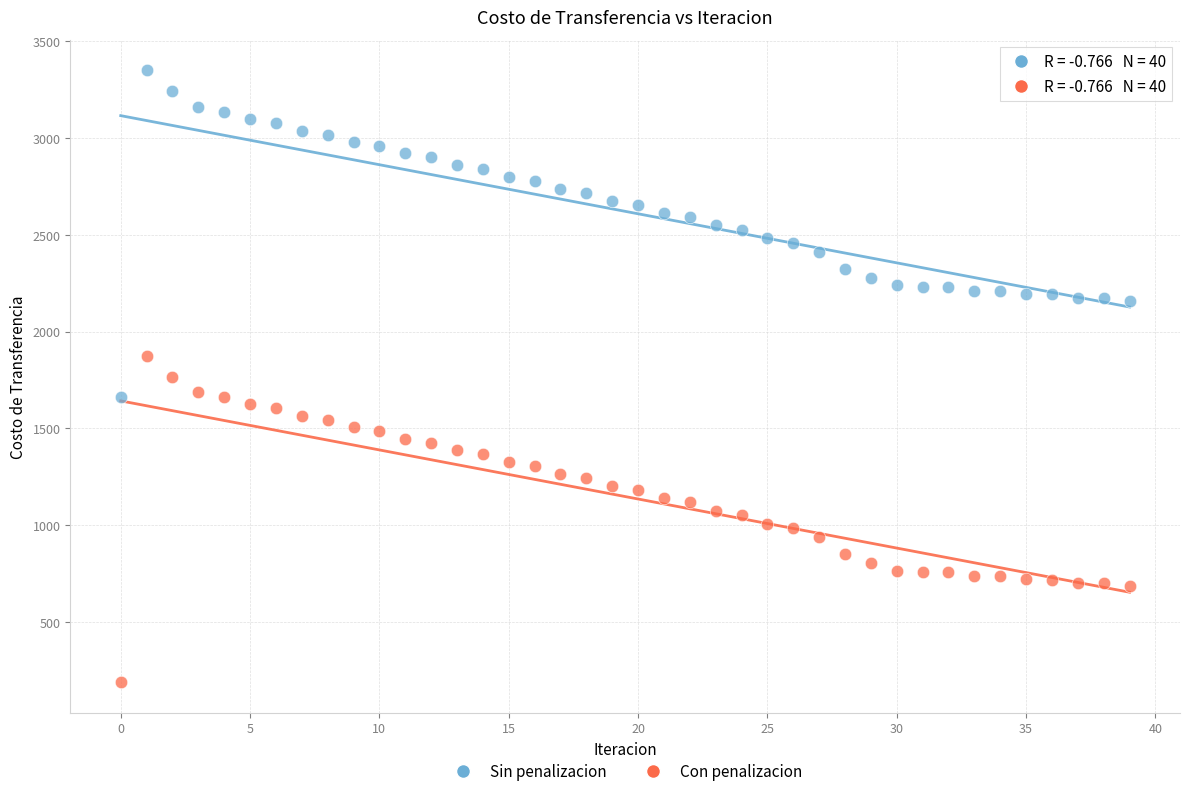

Across all data points, what is the range of Y values (max minus min)?

3162.0